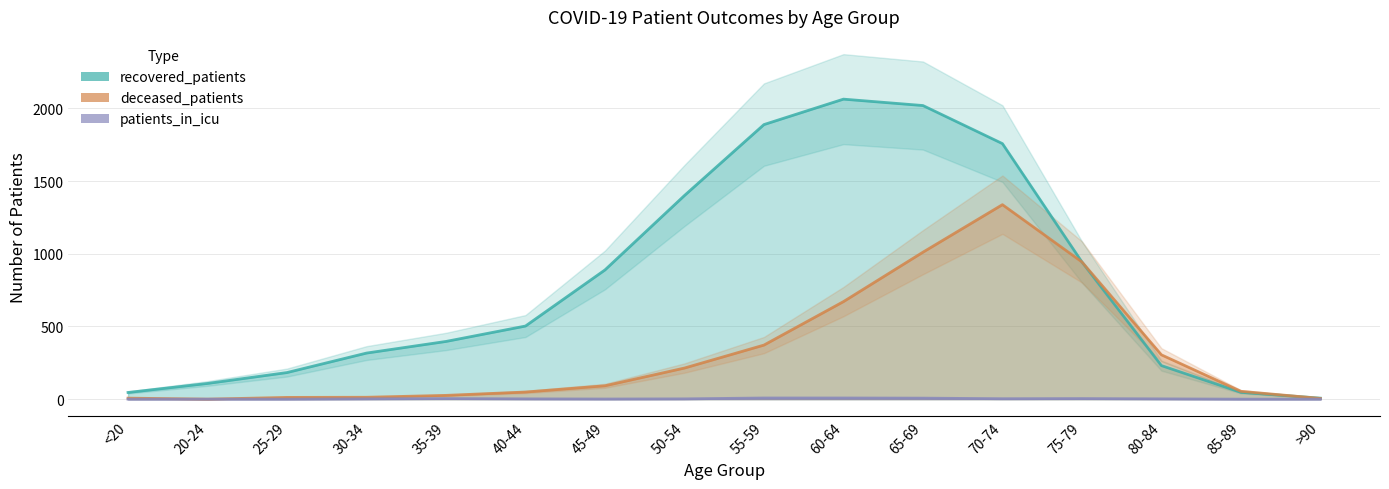

Rank the series by their maximum value, from lowest to highest.

patients_in_icu, deceased_patients, recovered_patients